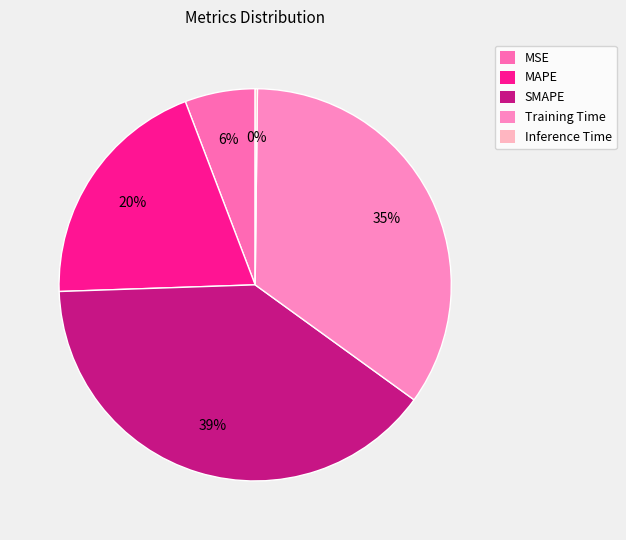

Rank the categories by value from lowest to highest.

Inference Time, MSE, MAPE, Training Time, SMAPE